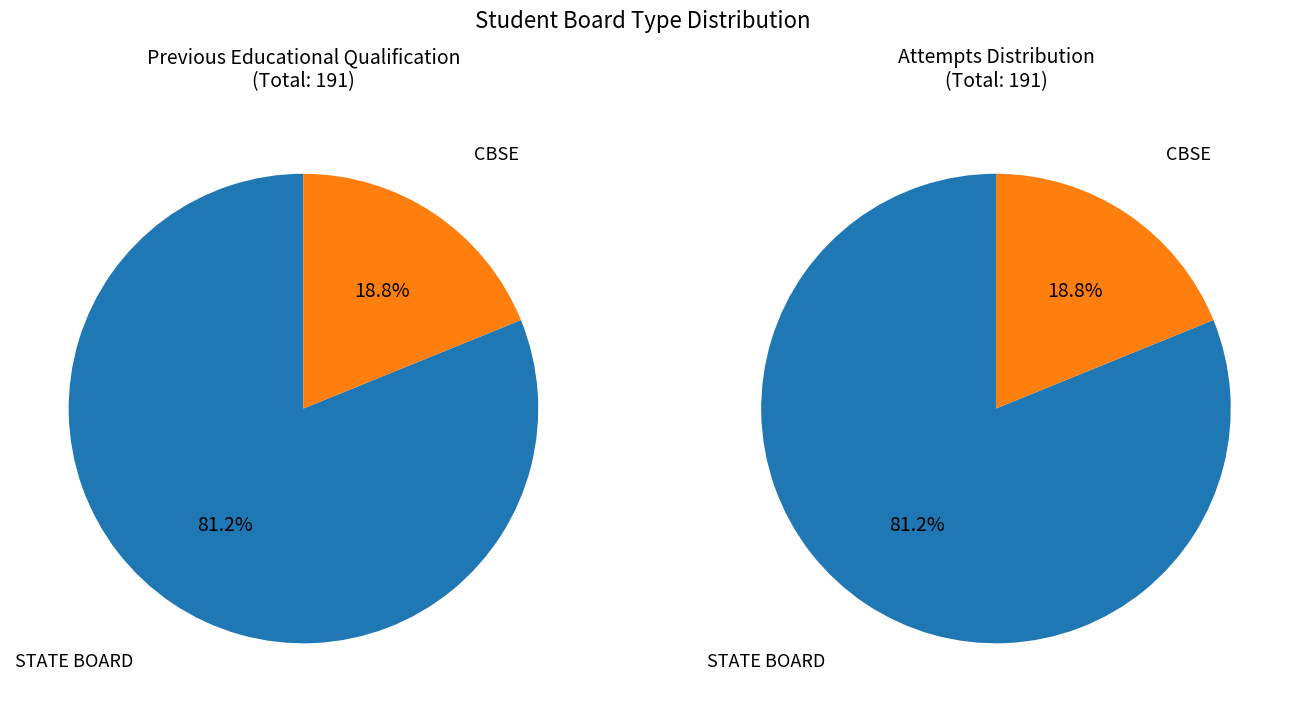

Which slice is the largest?

STATE BOARD